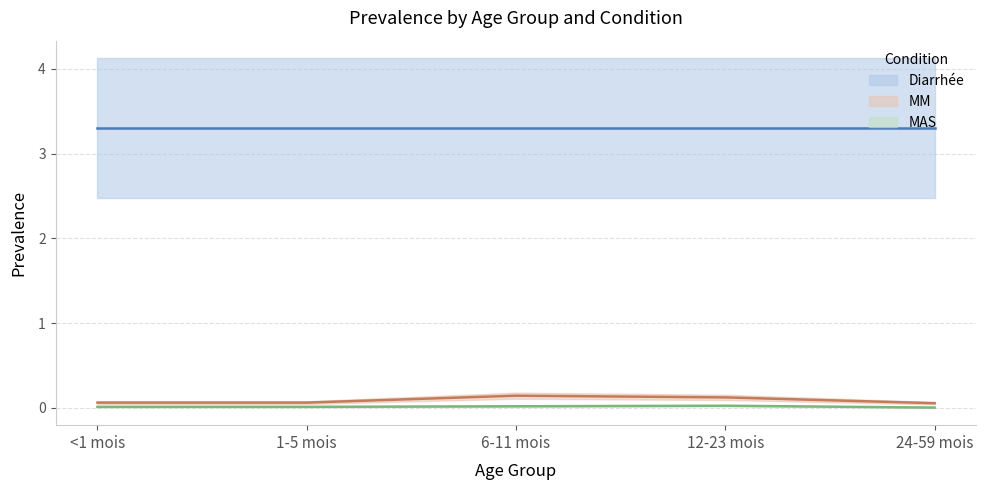

What value does the Diarrhée (mid) series have at 1-5 mois?

3.3